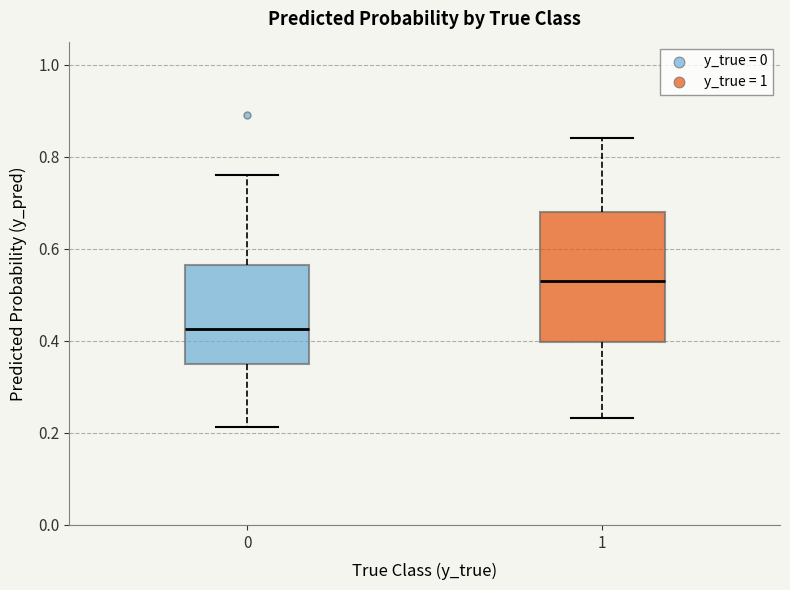

Reading left to right, read every box against the y-axis: the position of its median line, the range the box covers, and the ends of its whiskers. The values are not printed on the chart, so give them approximately, as read against the axis.

0: median 0.42, box 0.34 to 0.56, whiskers 0.22 to 0.76
1: median 0.54, box 0.40 to 0.68, whiskers 0.24 to 0.84